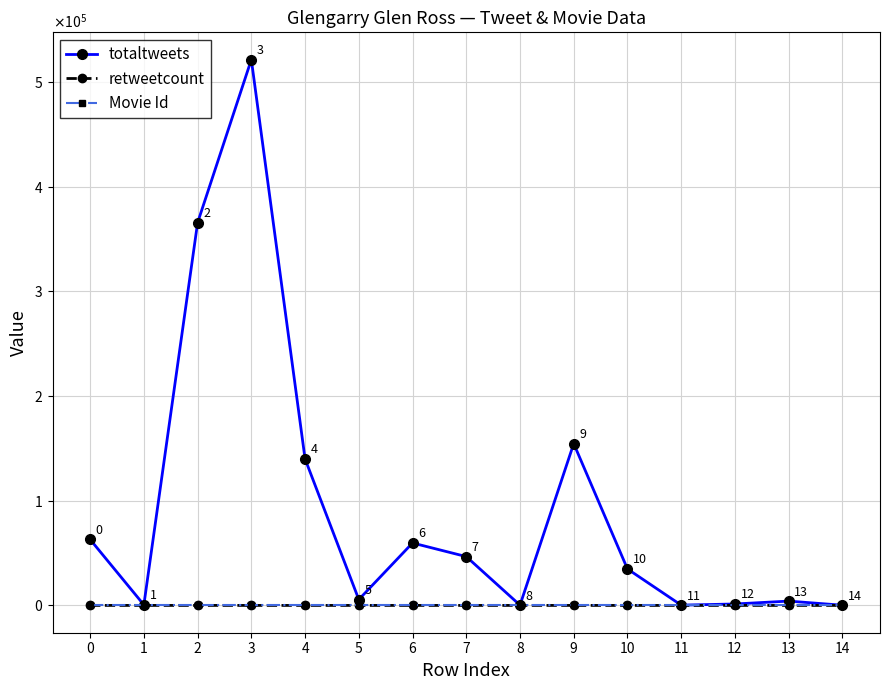

Which series has the largest total across all categories?

totaltweets